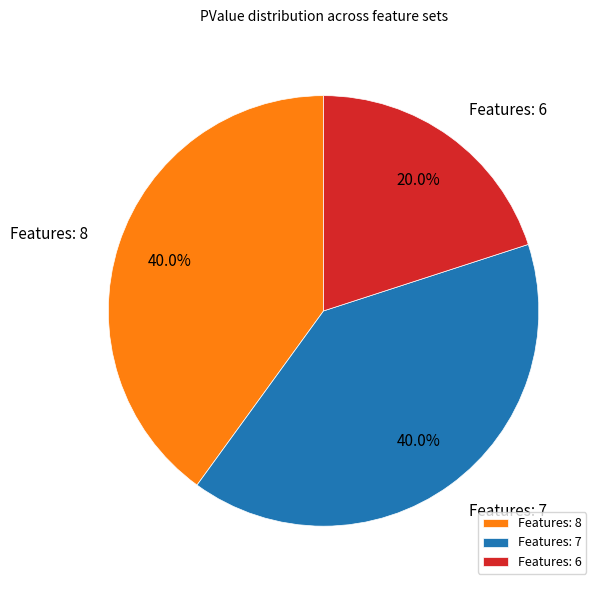

True or false: Features: 6 accounts for 20% of the total.

True